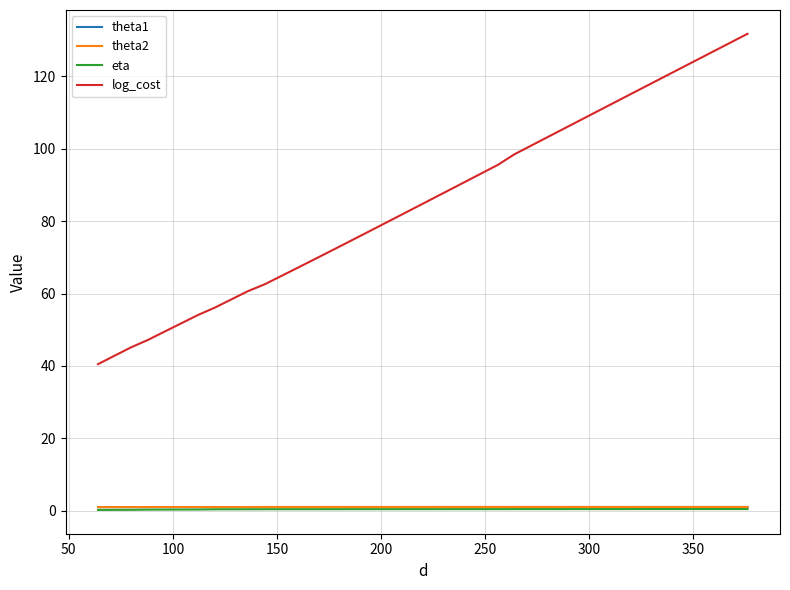

Does the chart display data point markers on the line(s)?

No